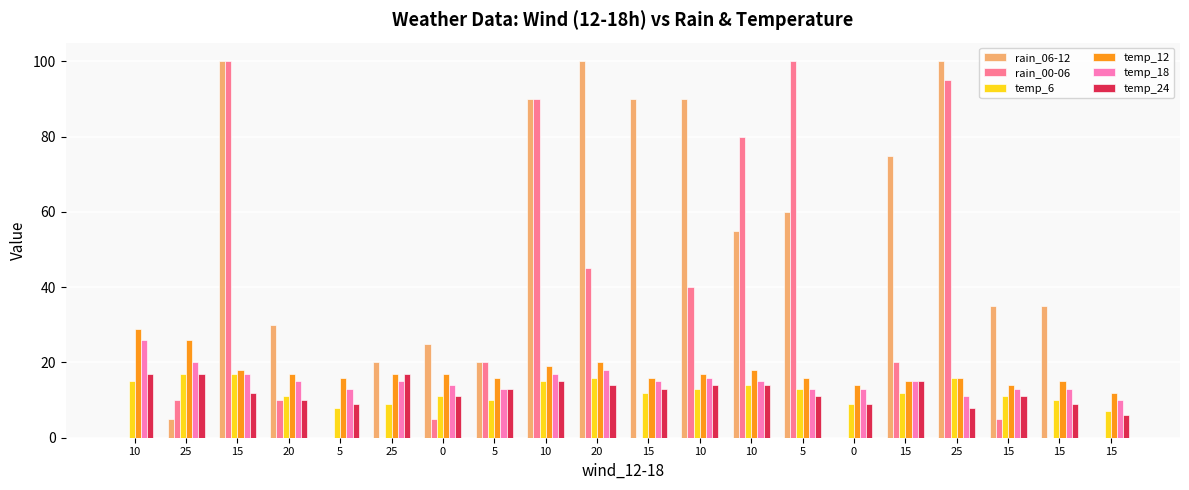

Which has a higher value, 5 or 25?

5